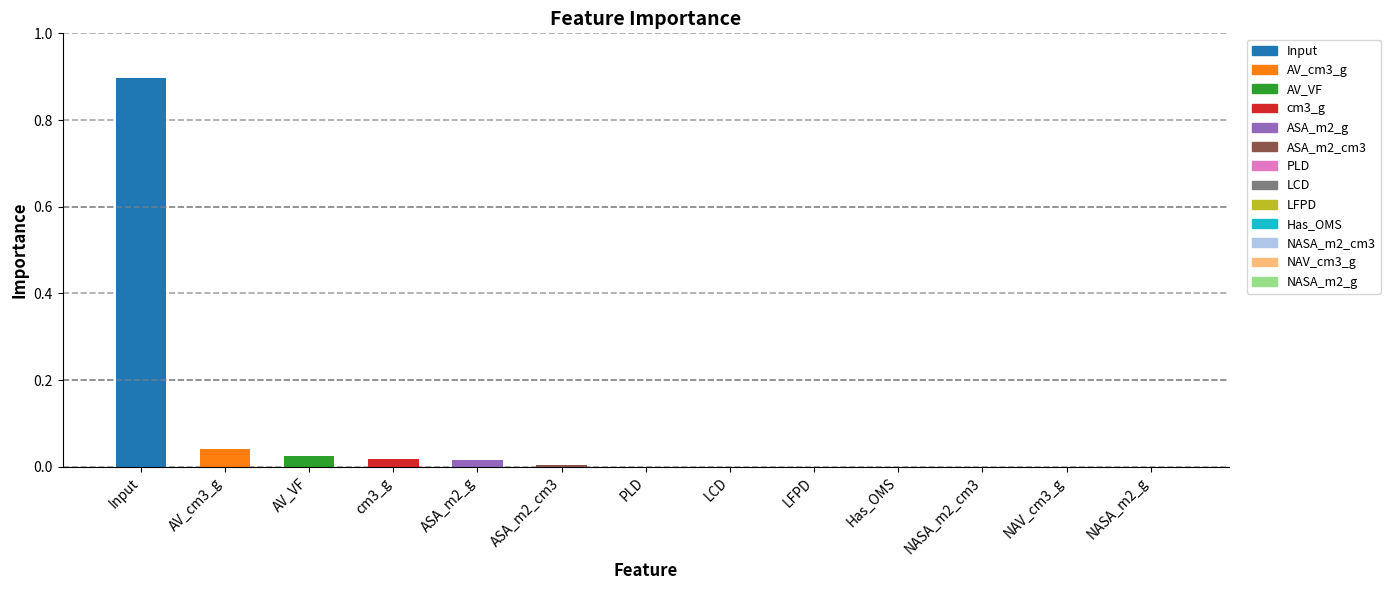

Are the bars horizontal?

No